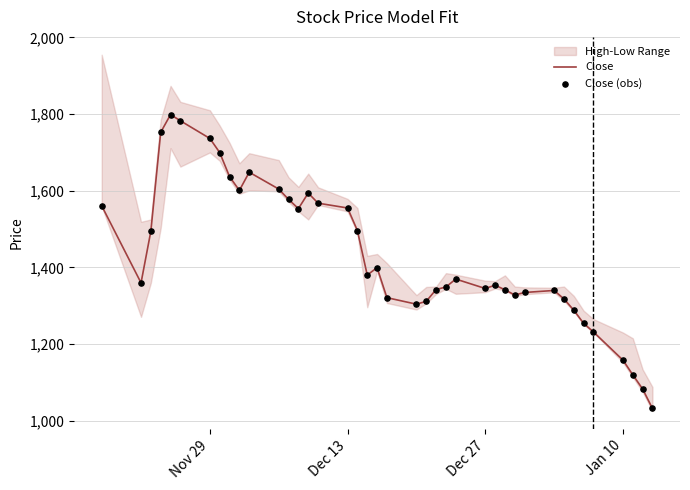

What is the maximum value for Close?

1798.8